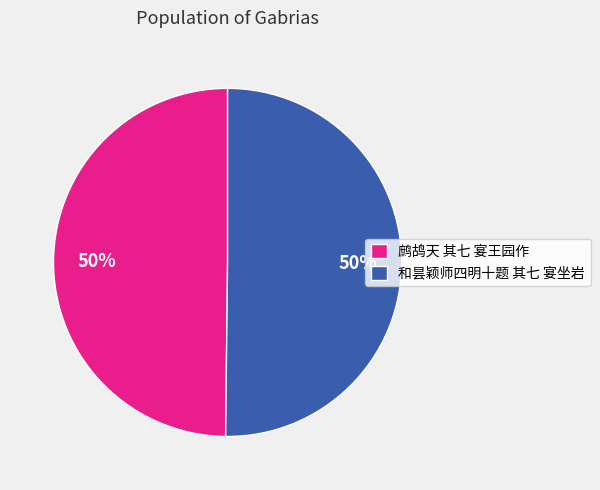

Is it true that 和昙颖师四明十题 其七 宴坐岩 is 50% of the pie?

True